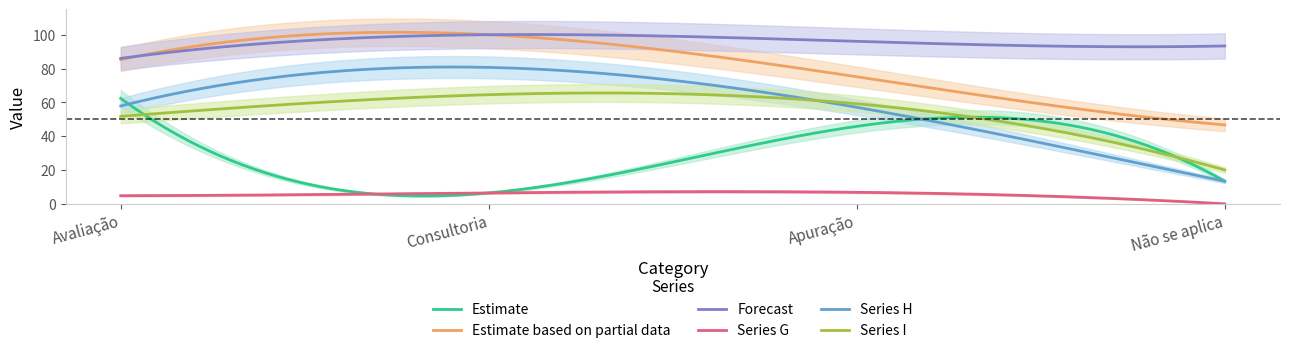

What is the label of the 3rd point from the left?

Apuração